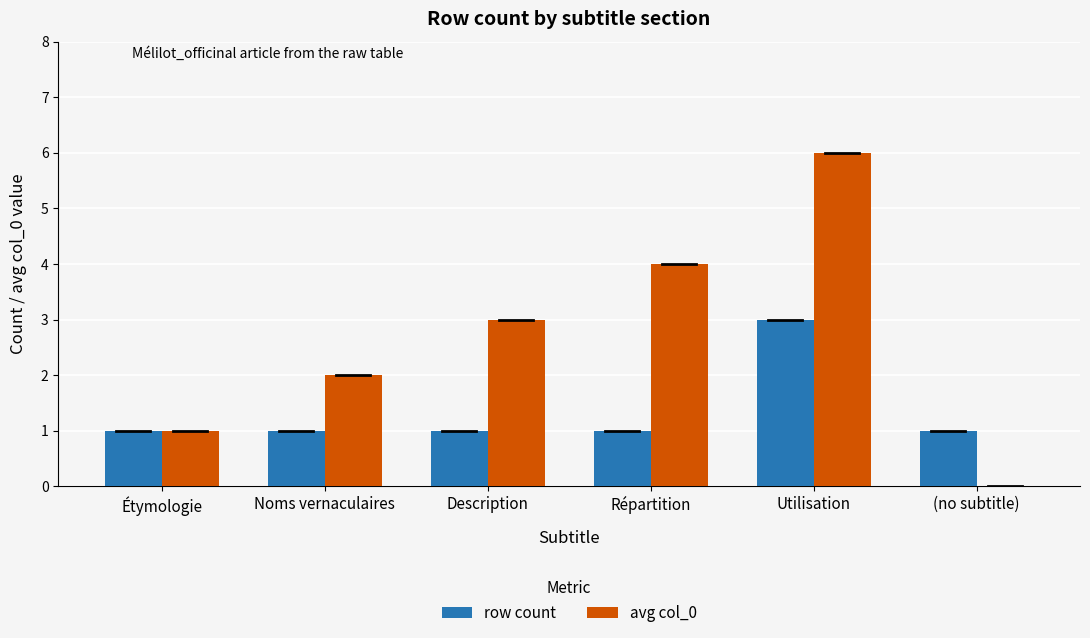

Which series has the largest total across all categories?

avg col_0